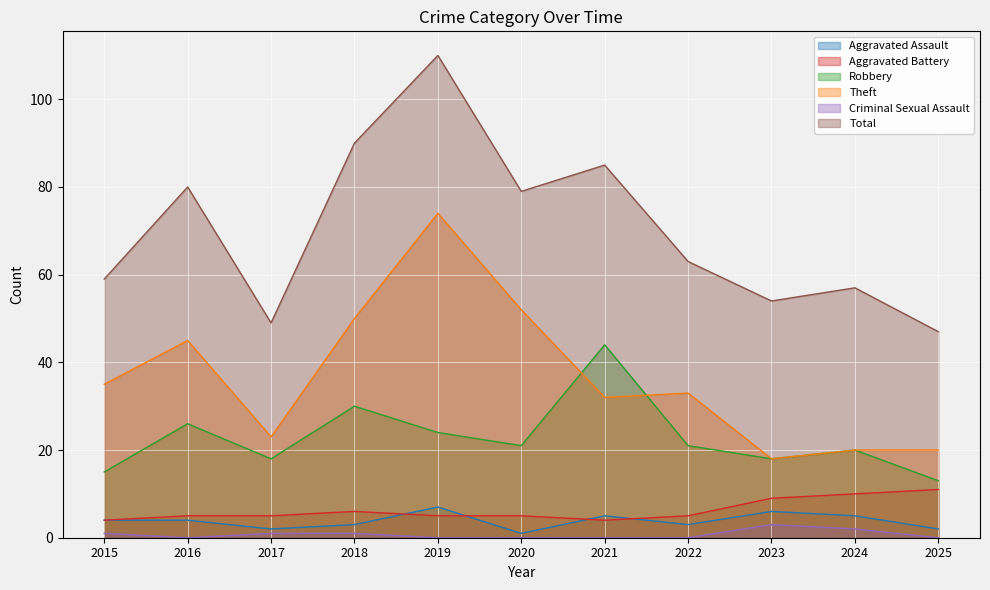

At how many categories does at least one series exceed 53?

9